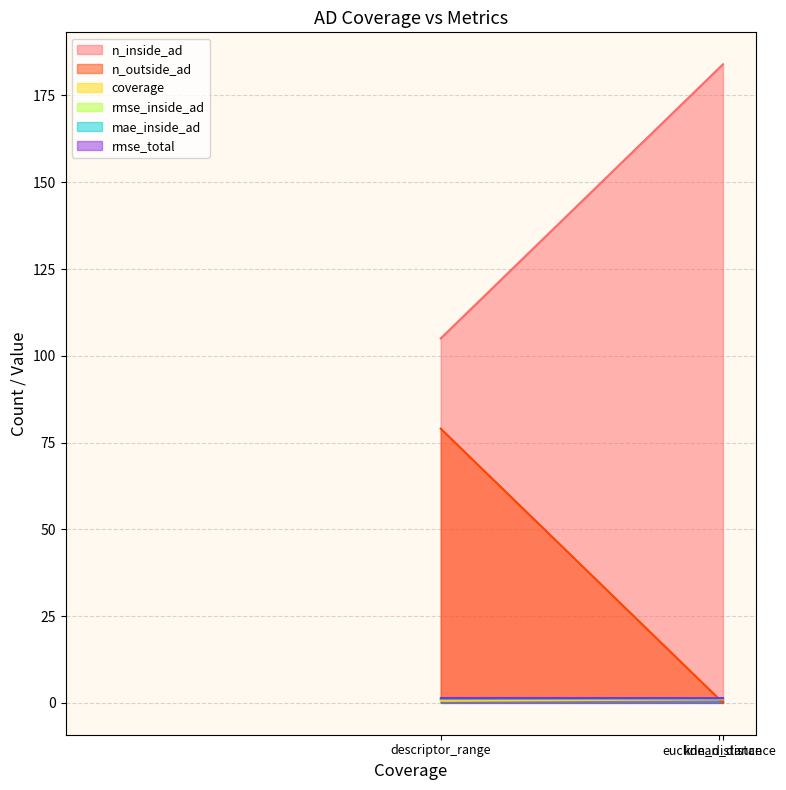

What is the difference between the n_outside_ad values at descriptor_range and euclidean_distance?

78.0